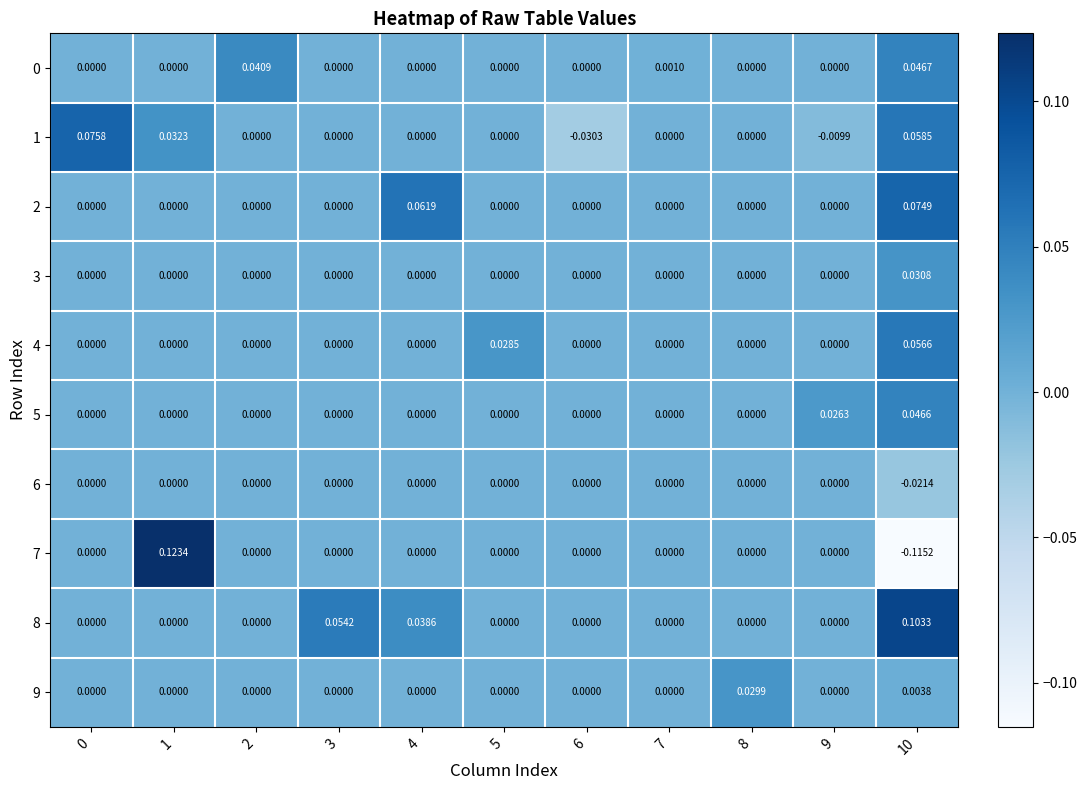

How many distinct data groups are displayed?

10